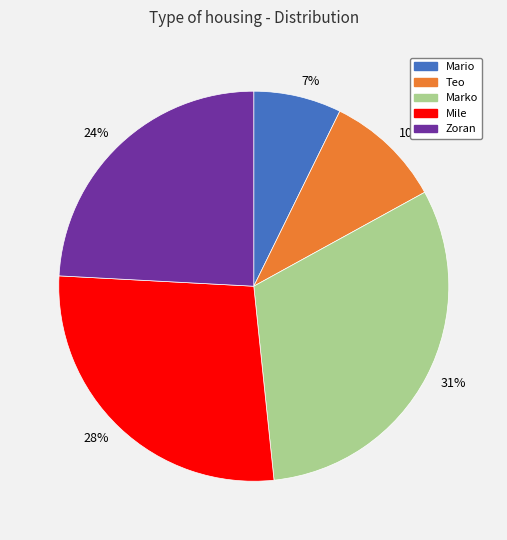

To the nearest percent, what is the average slice percentage?

20%